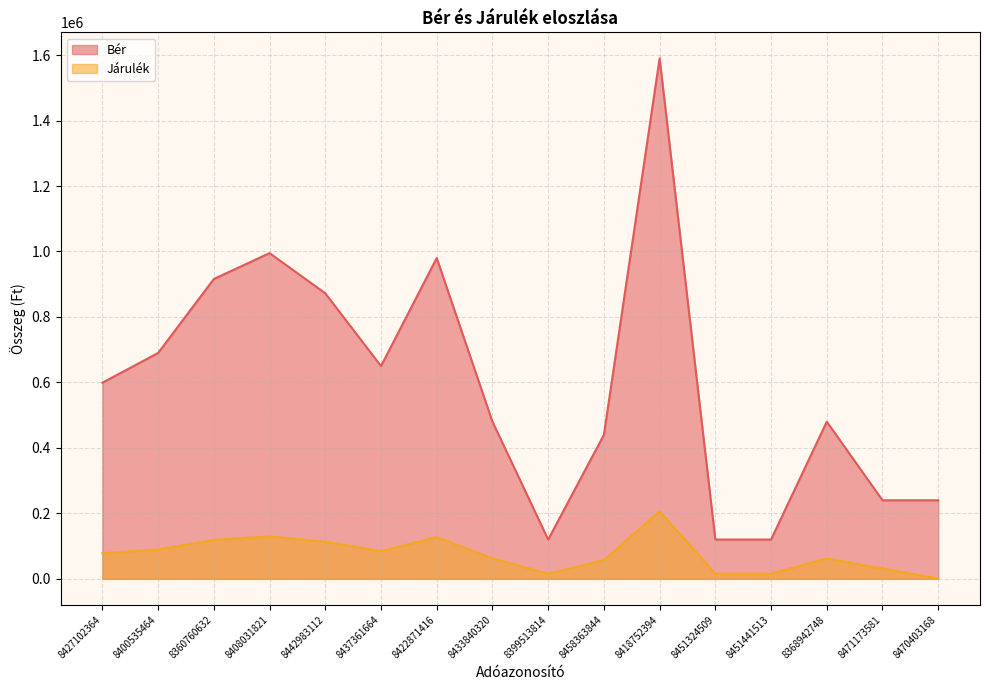

What is the label of the 8th point from the left?

8433840320